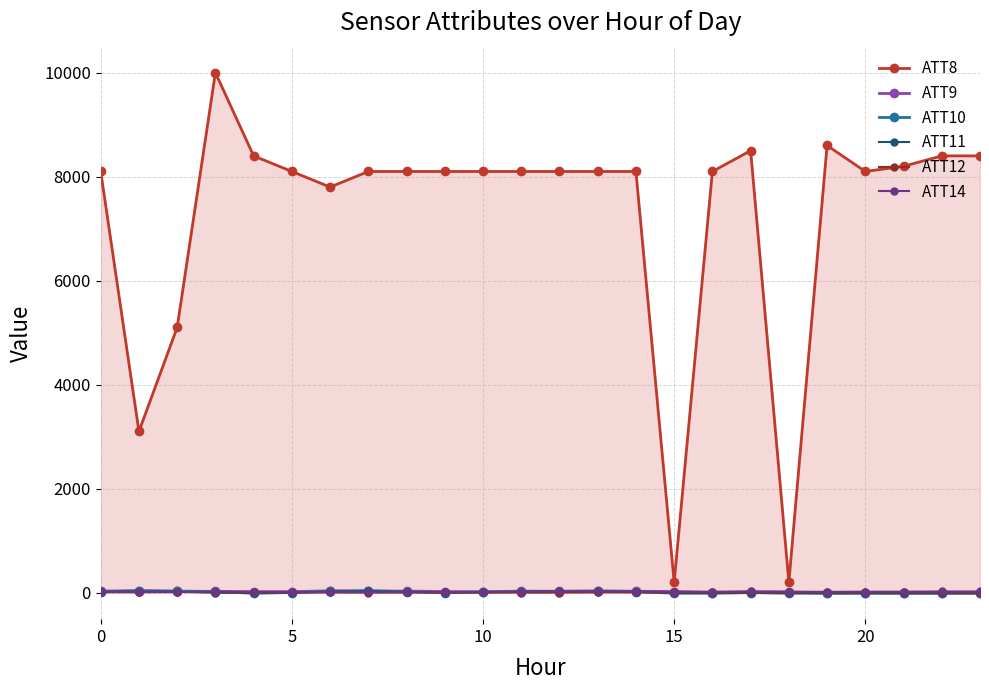

What is the difference between the ATT14 values at 10 and 6?

0.4